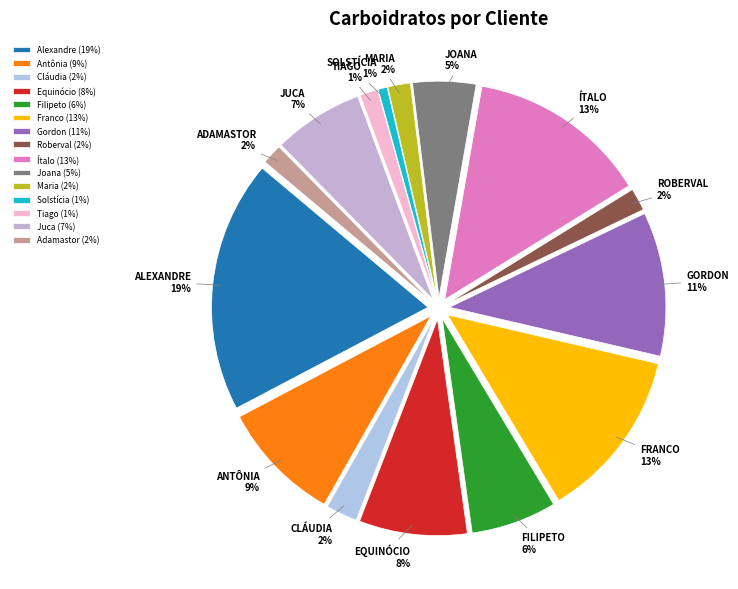

The Adamastor slice represents 2% of the pie. True or false?

True